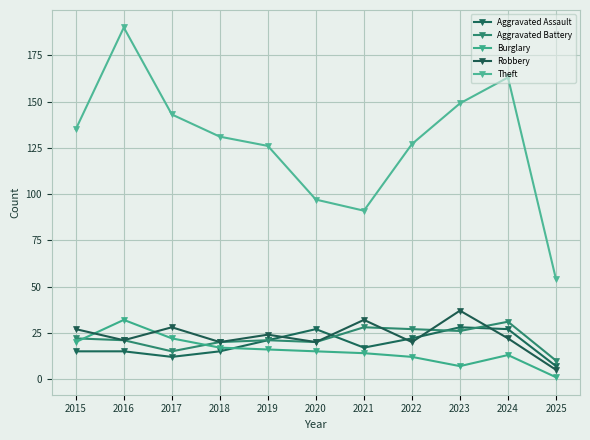

Reading left to right, transcribe all the data shown in this chart.

Aggravated Assault: 15	15	12	15	21	27	17	22	28	27	7
Aggravated Battery: 22	21	15	20	21	20	28	27	26	31	10
Burglary: 20	32	22	17	16	15	14	12	7	13	1
Robbery: 27	21	28	20	24	20	32	20	37	22	5
Theft: 135	190	143	131	126	97	91	127	149	163	54